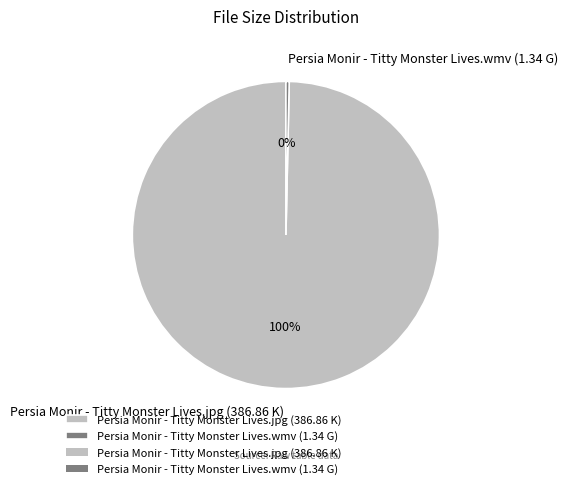

Combined, do Persia Monir - Titty Monster Lives.jpg (386.86 K) and Persia Monir - Titty Monster Lives.wmv (1.34 G) account for over 50%?

Yes